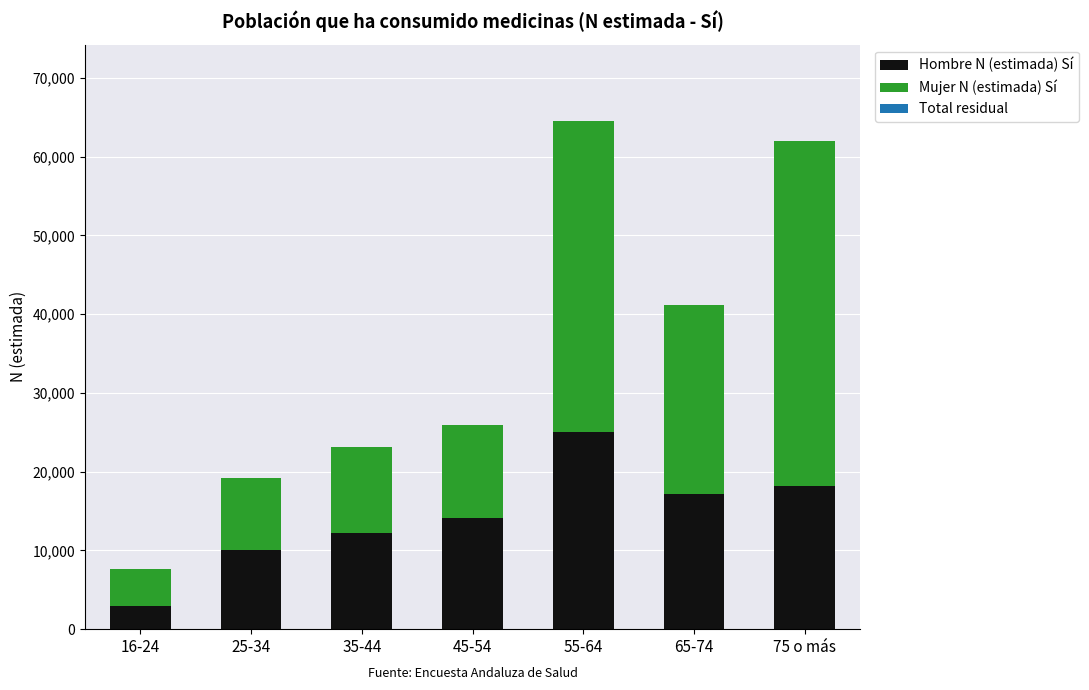

Which label corresponds to the largest value in the chart?

75 o más